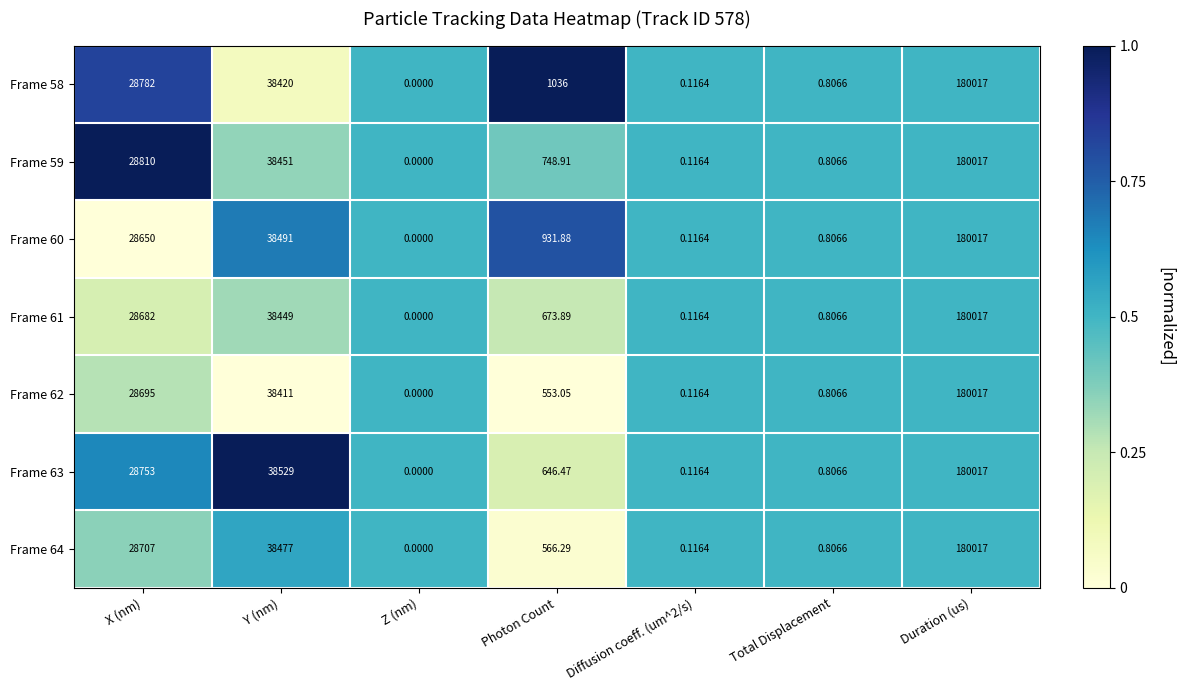

Which category has the lowest value in the Frame 59 series?

Z (nm)